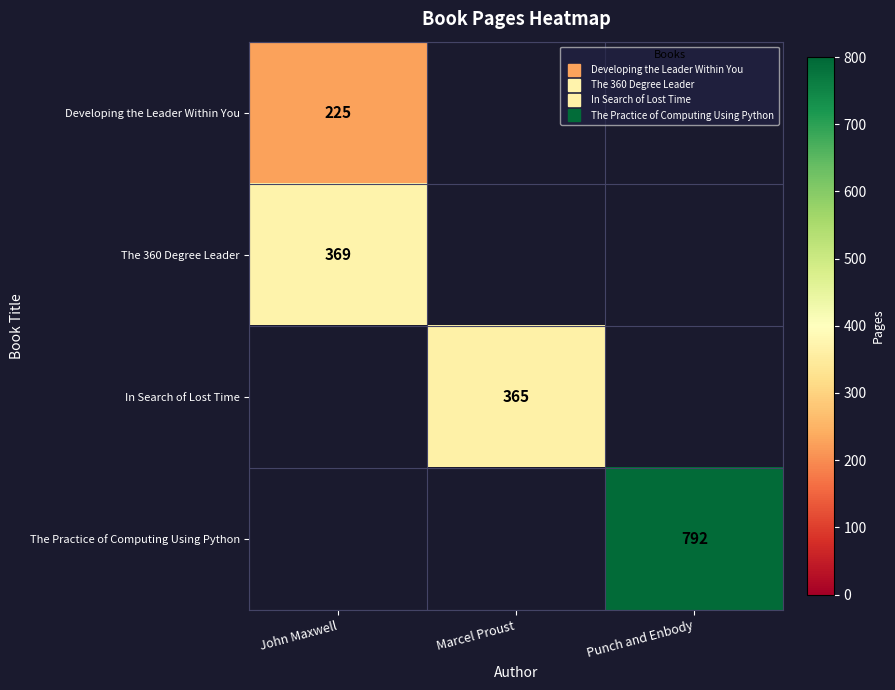

Which label corresponds to the largest value in the chart?

Punch and Enbody